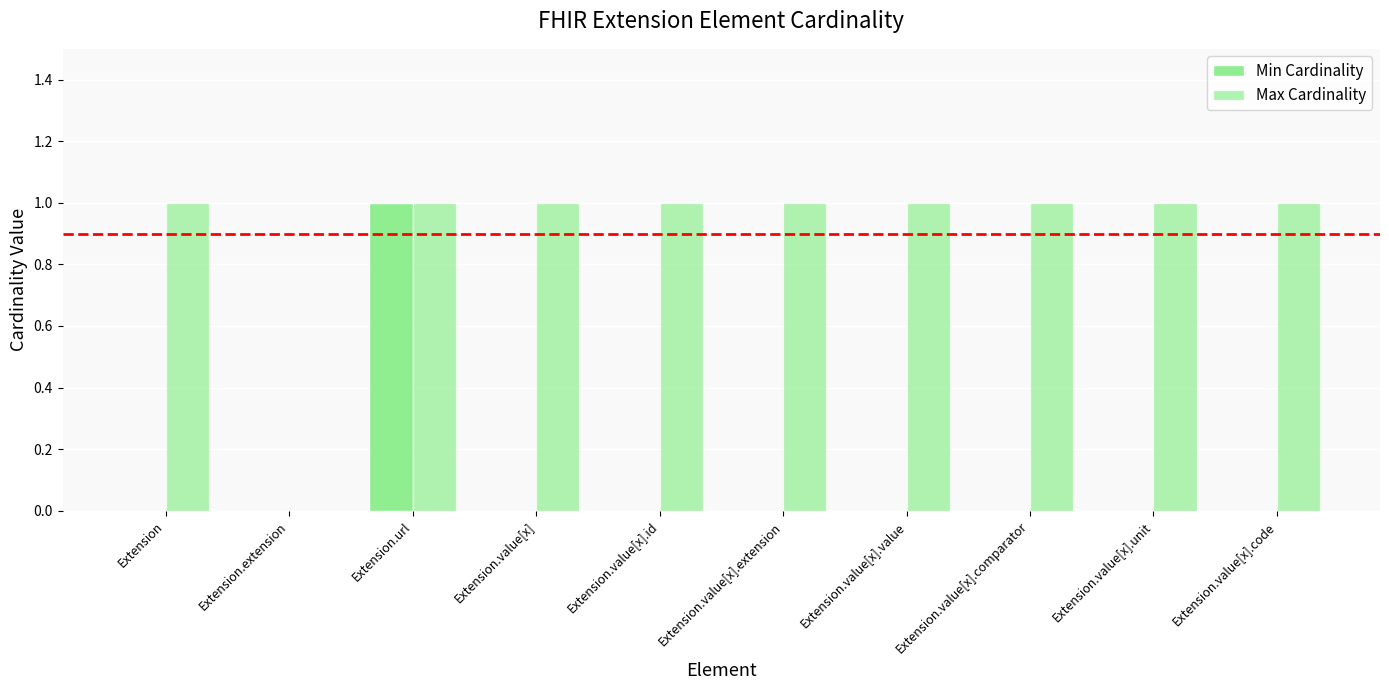

Which series changed the most between Extension.extension and Extension.value[x].id?

Max Cardinality